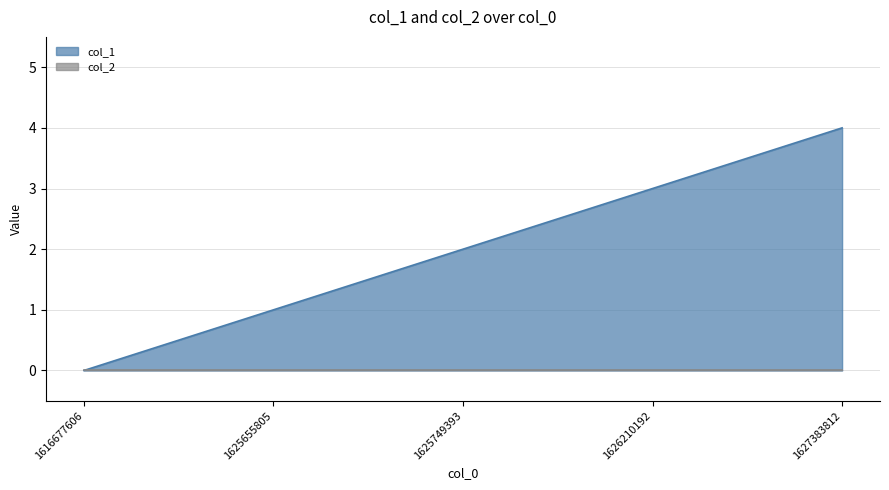

What is the sum of the values at 1627383812 and 1625749393?

6